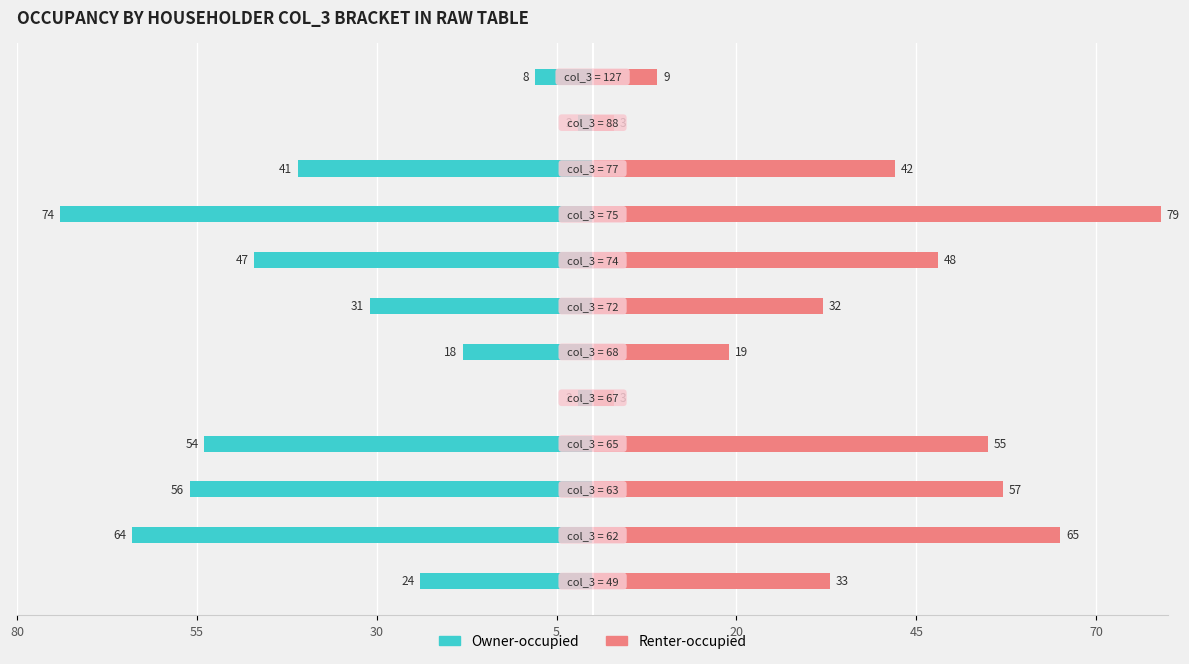

Does the chart contain stacked bars?

No